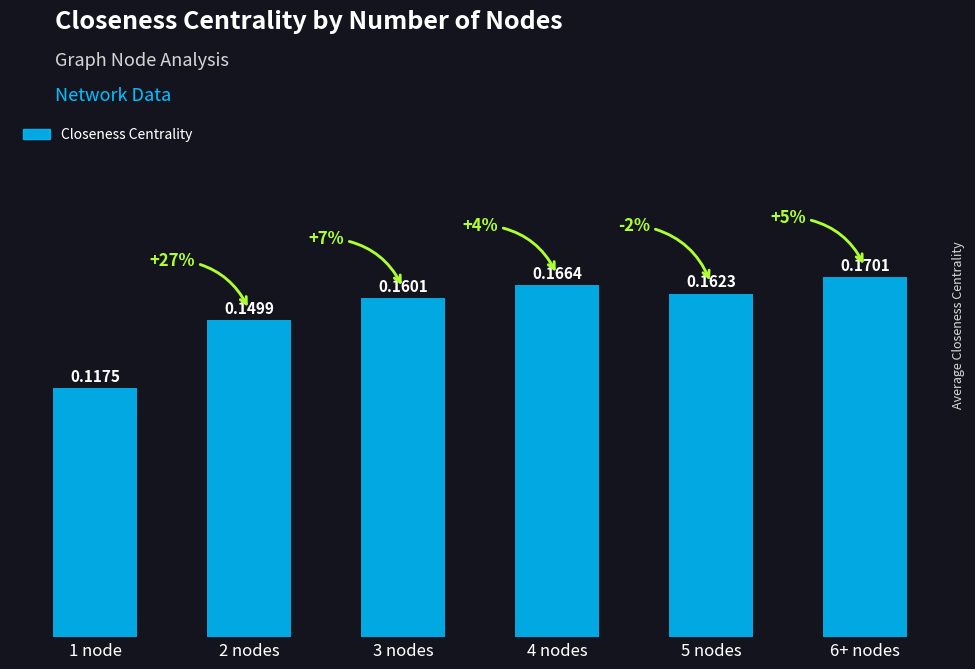

What is the sum of the values at 6+ nodes and 1 node?

0.3